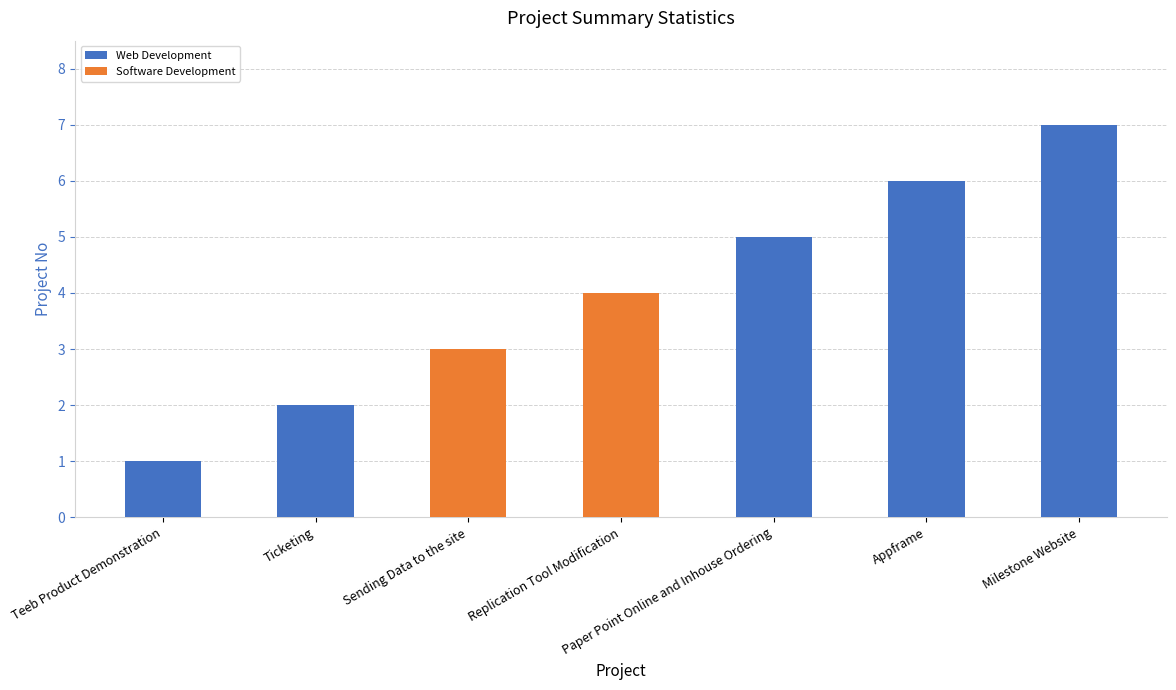

Rank the categories by value from lowest to highest.

Teeb Product Demonstration, Ticketing, Sending Data to the site, Replication Tool Modification, Paper Point Online and Inhouse Ordering, Appframe, Milestone Website